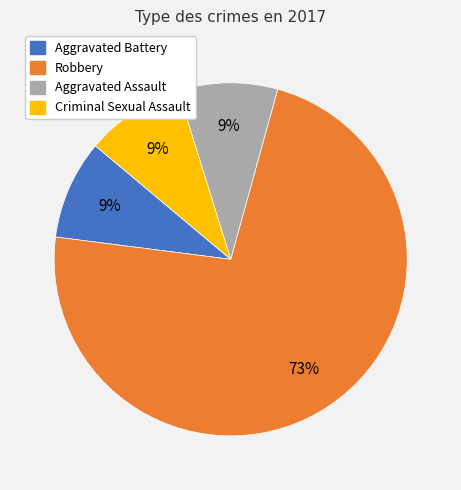

How many segments does this pie chart have?

4